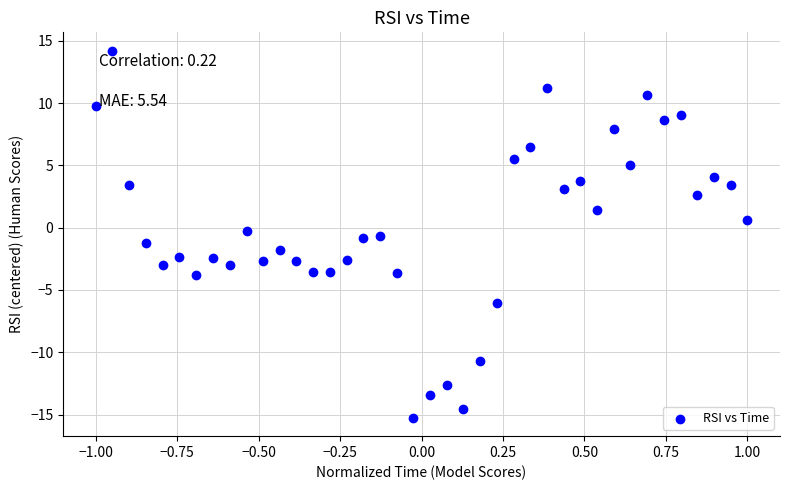

What is the range of X values (max minus min)?

2.0